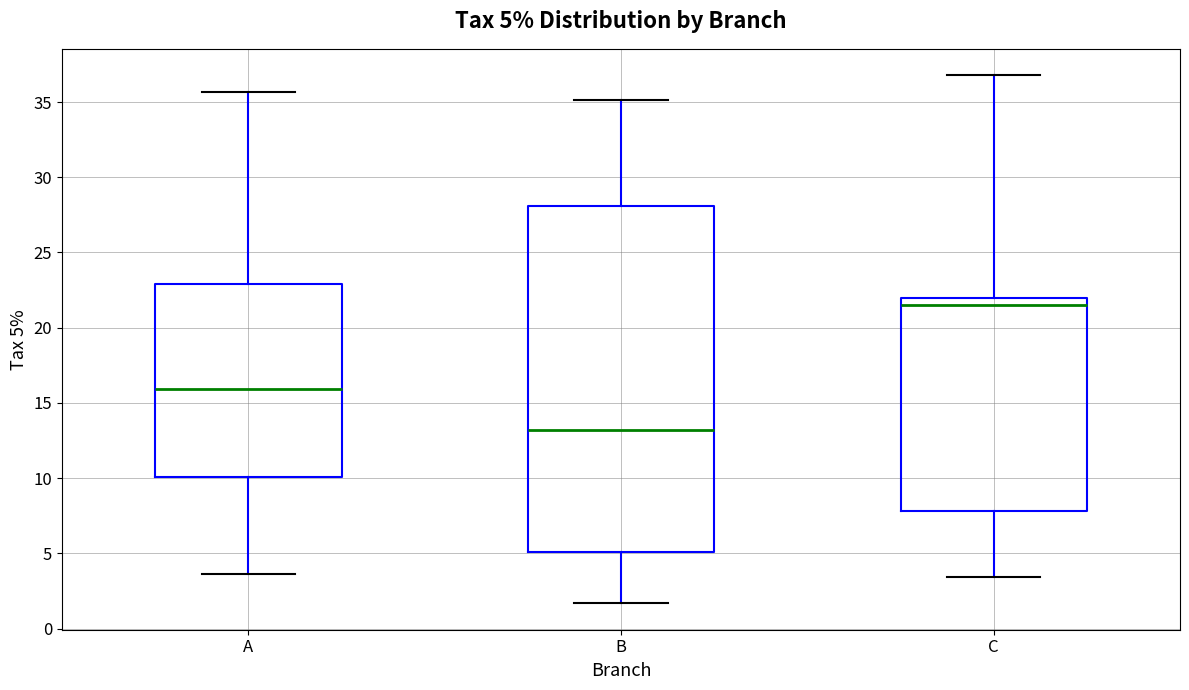

Comparing the boxes themselves (not the whiskers), which one is the tallest?

B